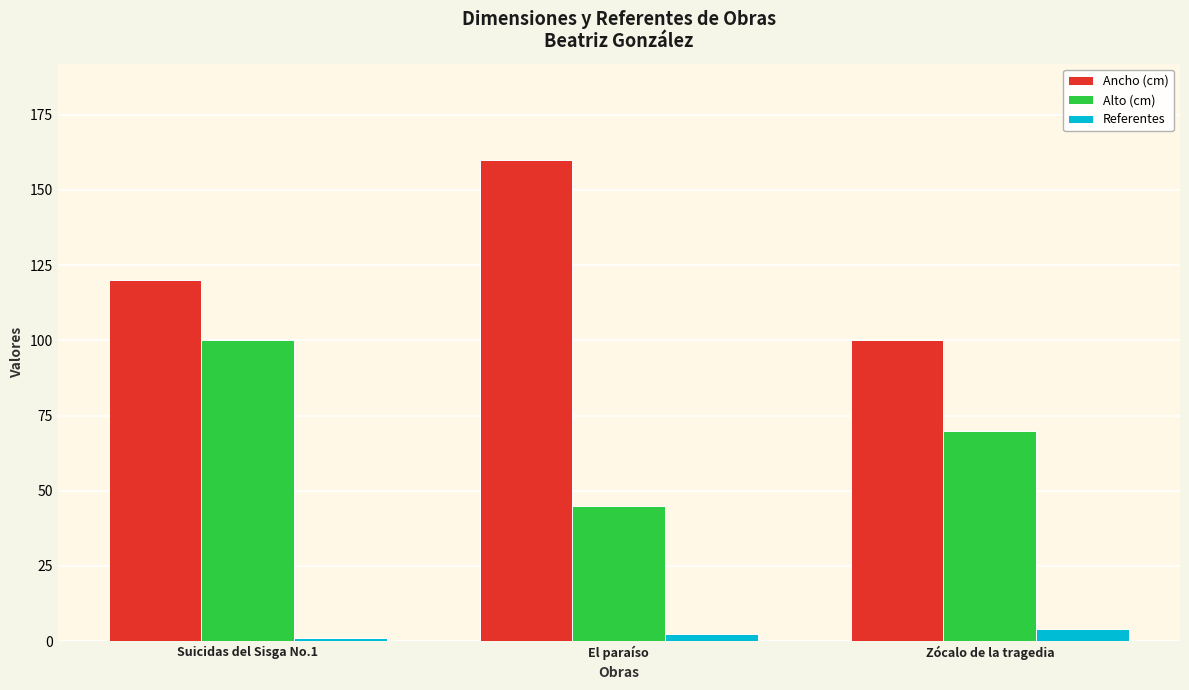

Which series changed the most between El paraíso and Zócalo de la tragedia?

Ancho (cm)